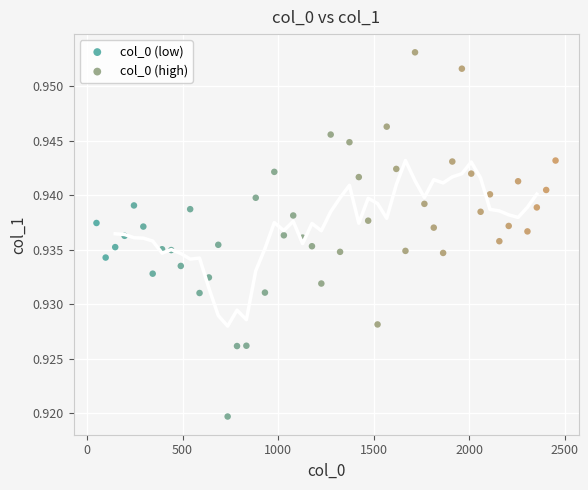

Which series reaches the minimum Y coordinate?

col_0 (low)